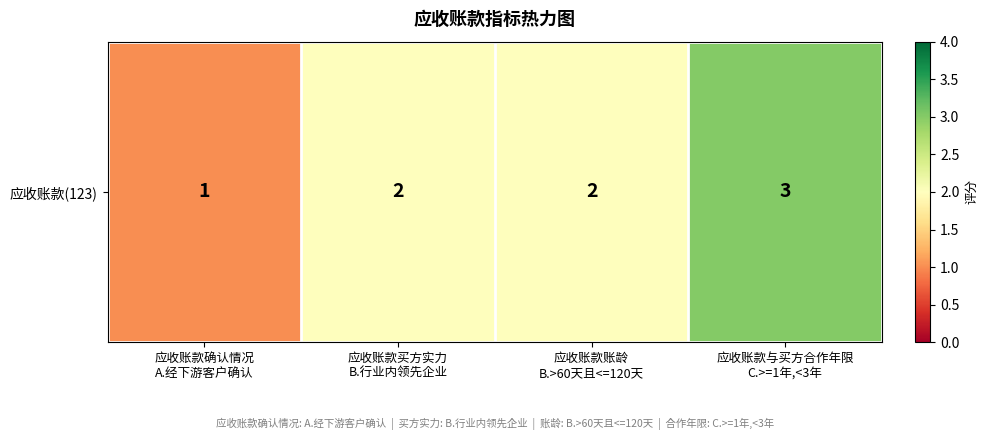

Reading left to right, extract all data points from this chart.

1	2	2	3